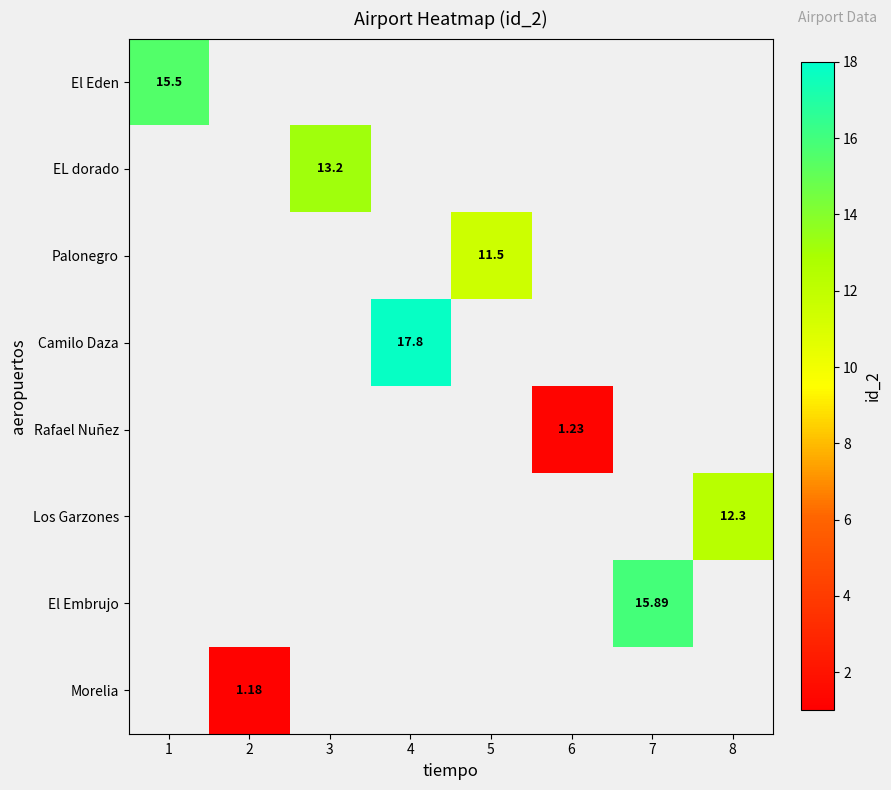

How many data points does each series have?

8